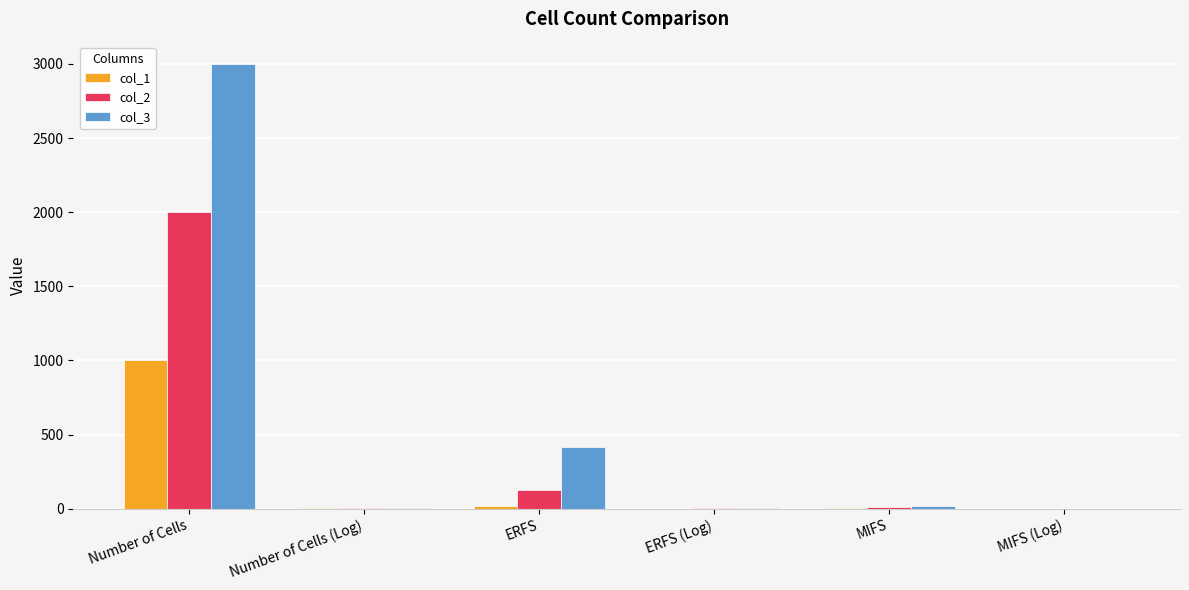

Is the value of col_3 at ERFS greater than the value of col_2 at MIFS?

Yes